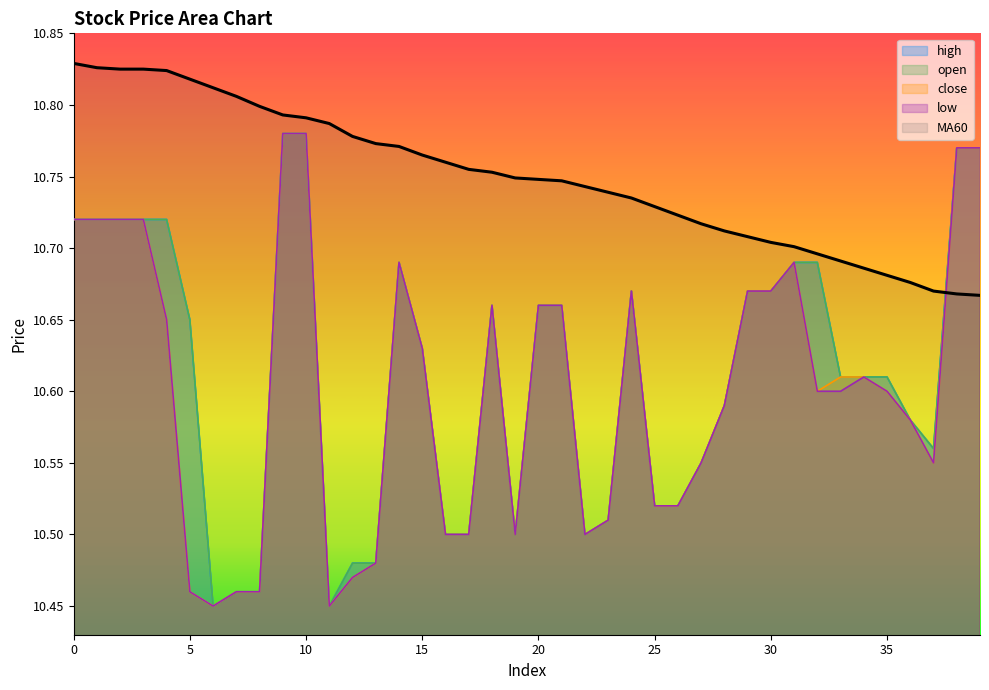

How many data points does each series have?

40